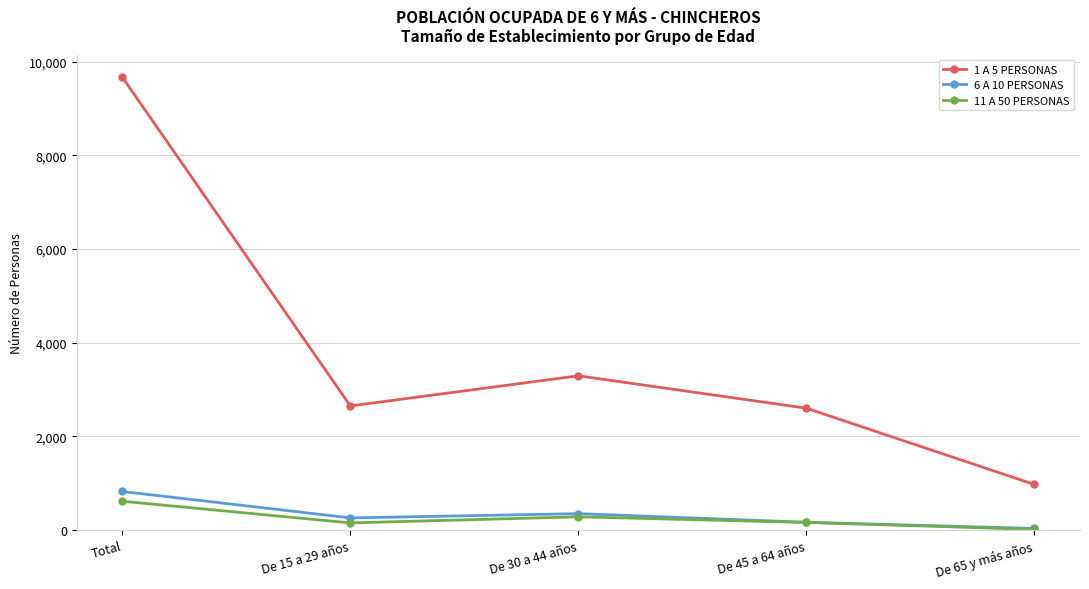

How many data points in 1 A 5 PERSONAS are less than 2651?

2